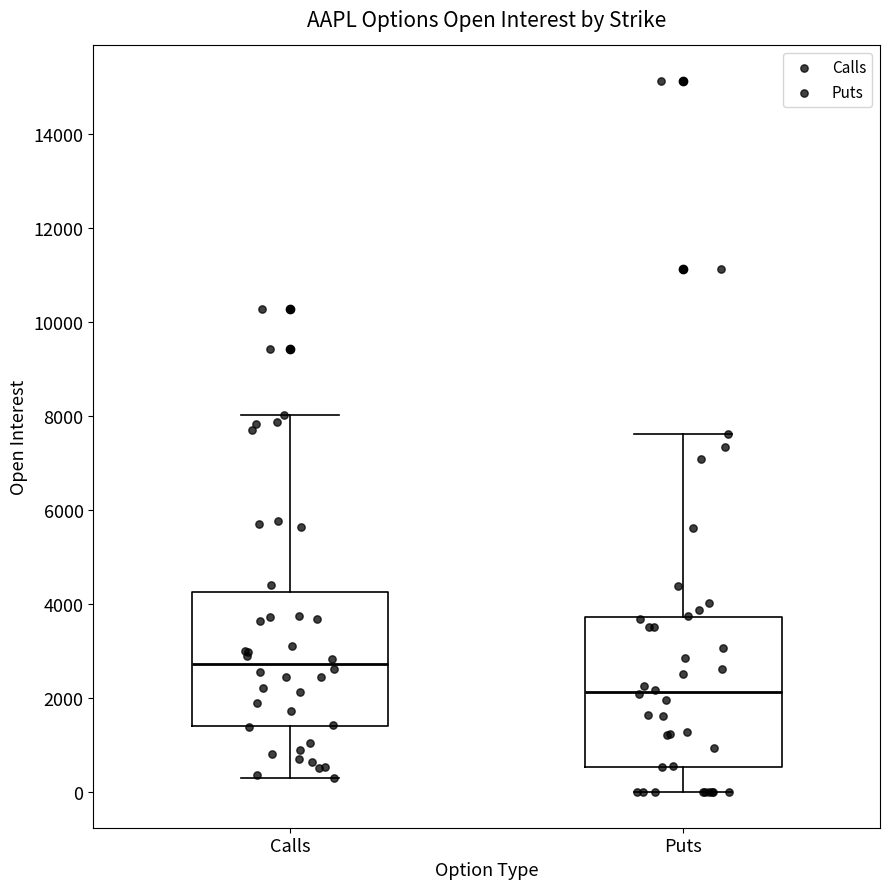

Which box's median line is the highest?

Calls